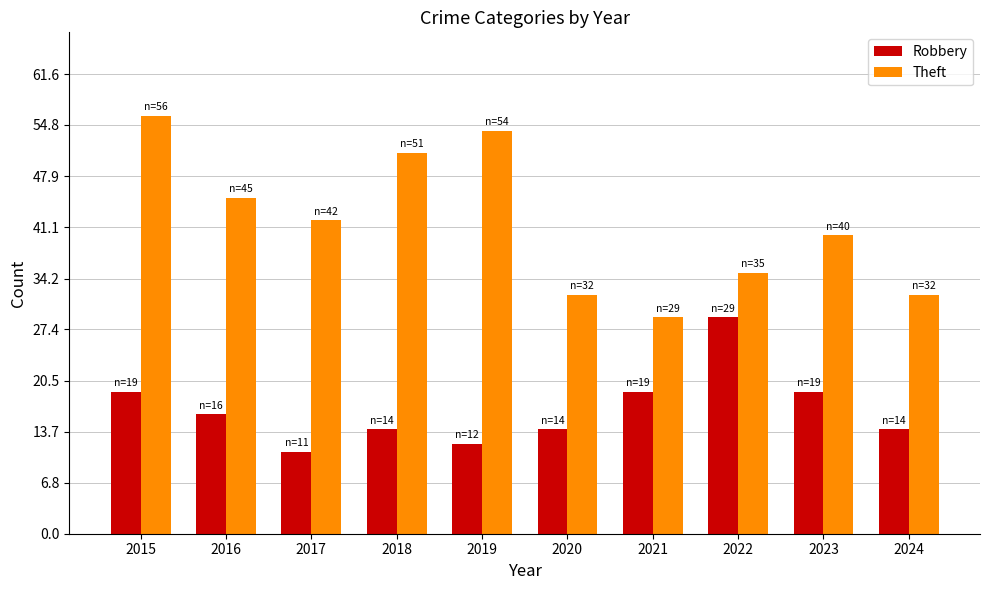

How many bars are there in total?

20